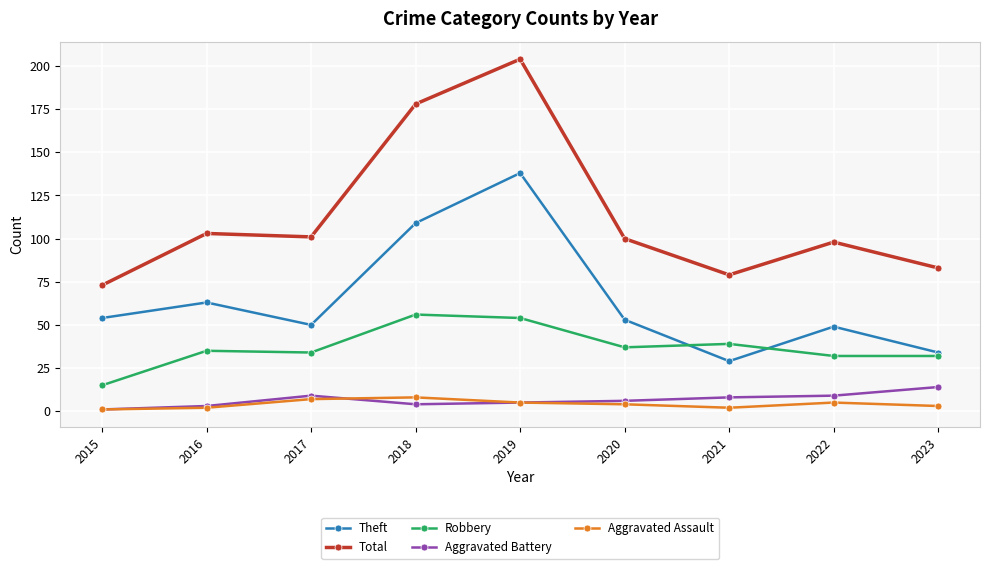

In Theft, how many points are lower than both neighbors (excluding endpoints)?

2